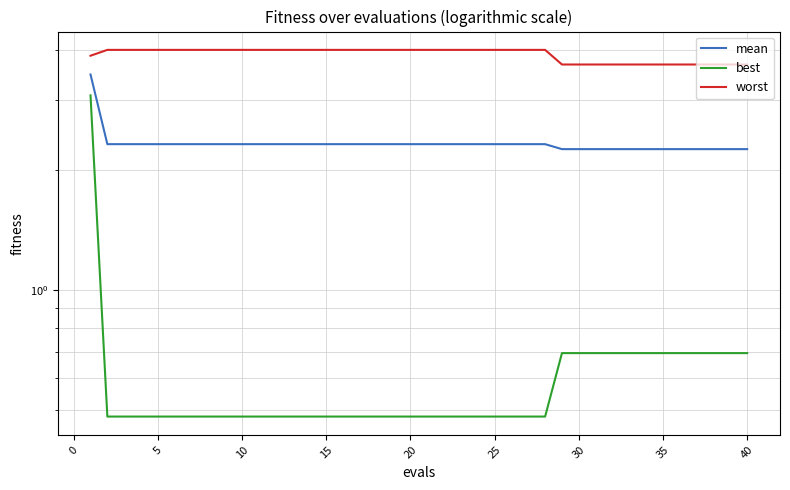

True or false: worst and best intersect in this chart.

False